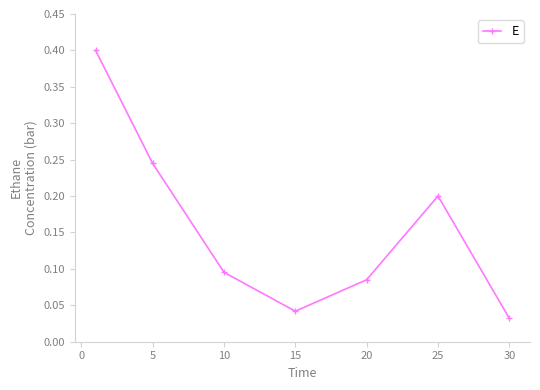

What is the difference between the maximum and minimum values?

0.4